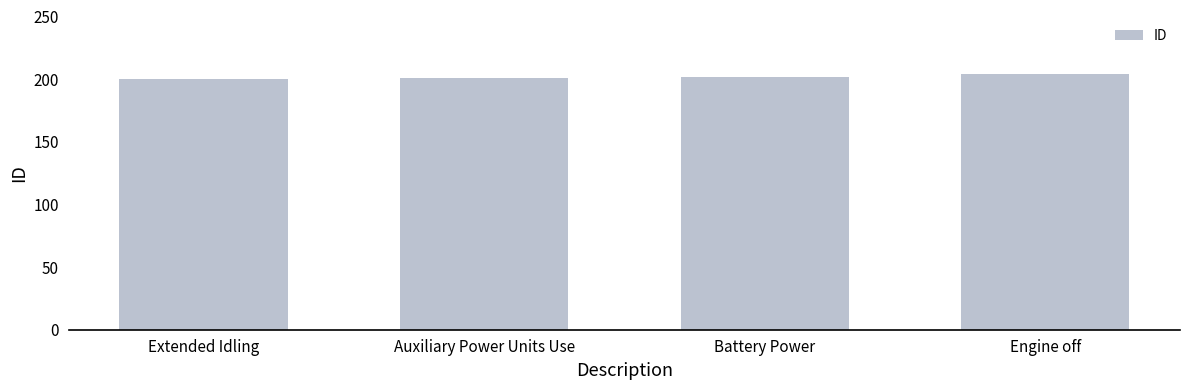

What is the ratio of the value at Engine off to the value at Battery Power?

1.0